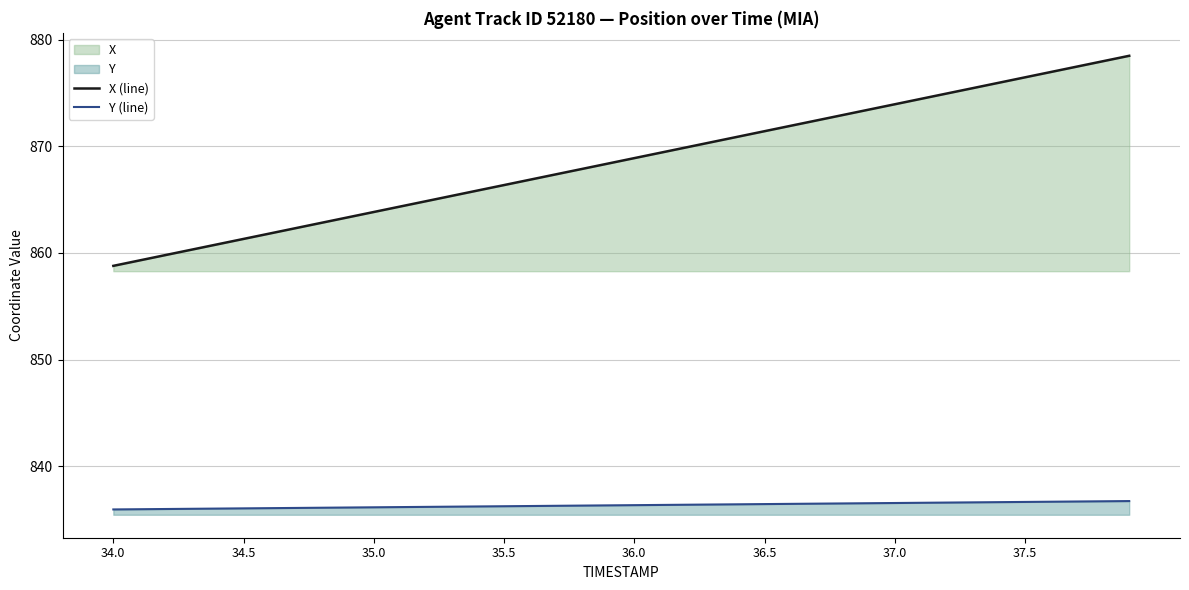

True or false: Y (line) and X (line) intersect in this chart.

False